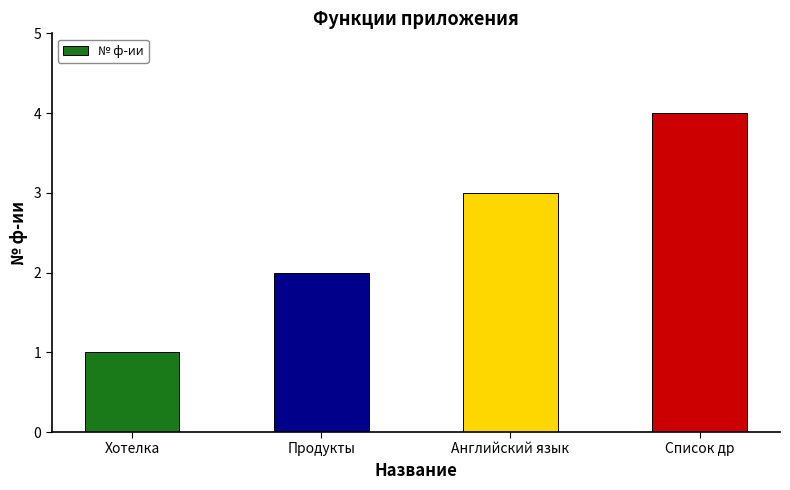

List the labels in order of value, smallest first.

Хотелка, Продукты, Английский язык, Список др